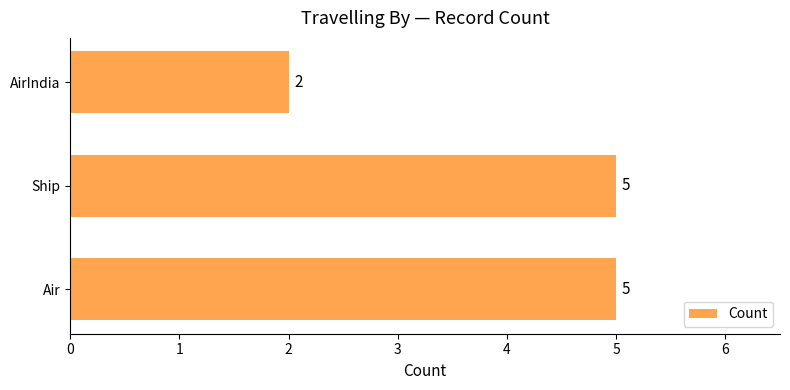

Are the bars grouped side by side (vs. stacked)?

No